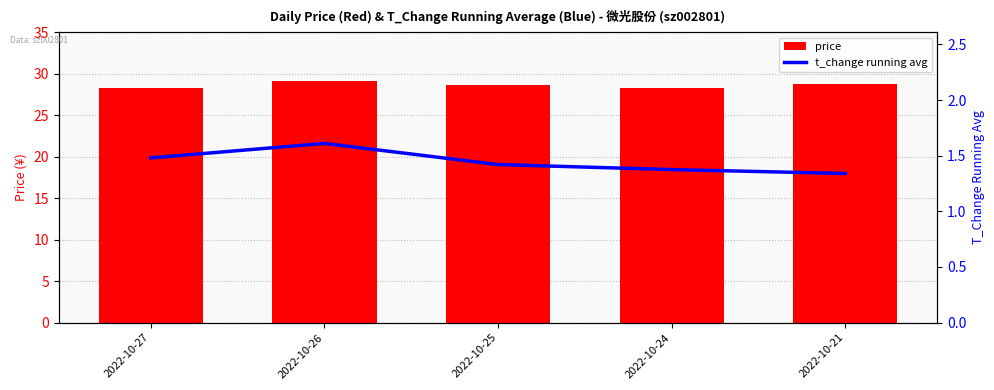

How many groups of bars are there?

5